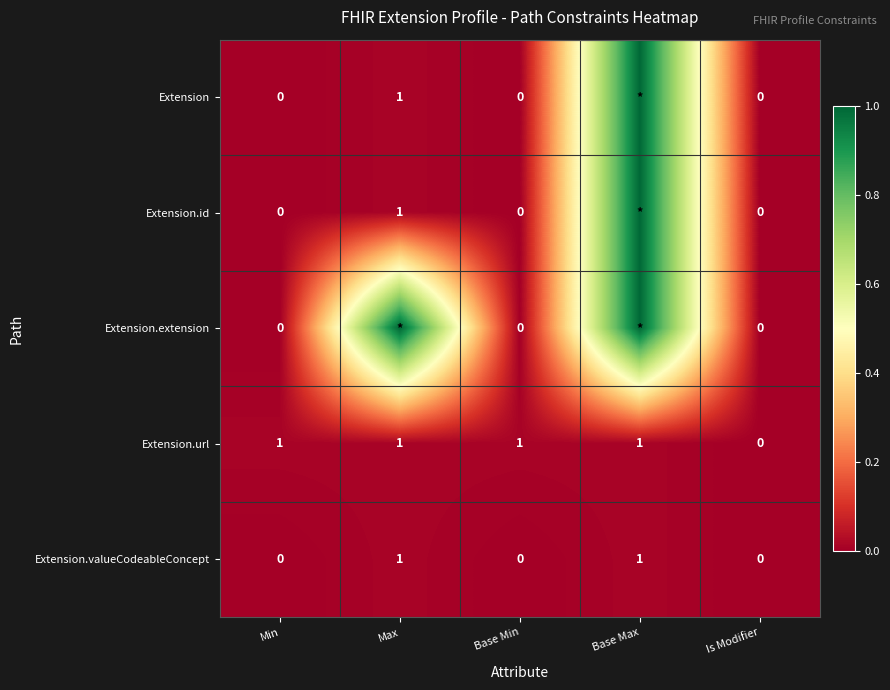

Which category has the lowest value in the Extension.url series?

Is Modifier